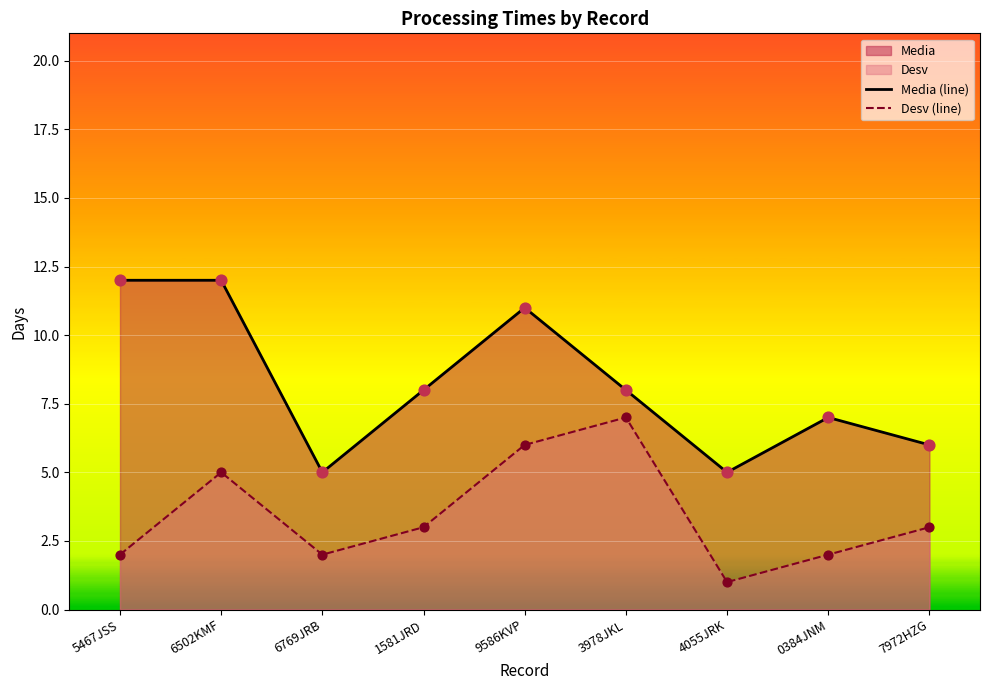

At which category is the sum across all series the highest?

6502KMF